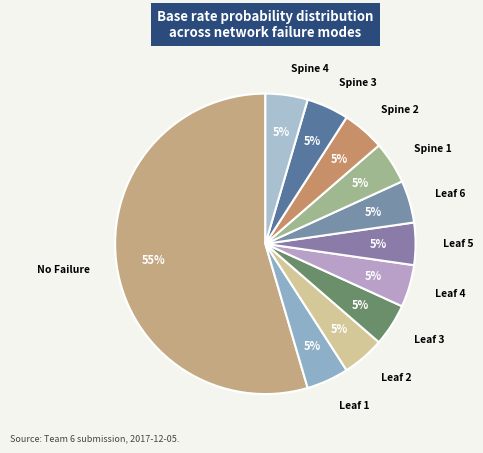

How many segments does this pie chart have?

11